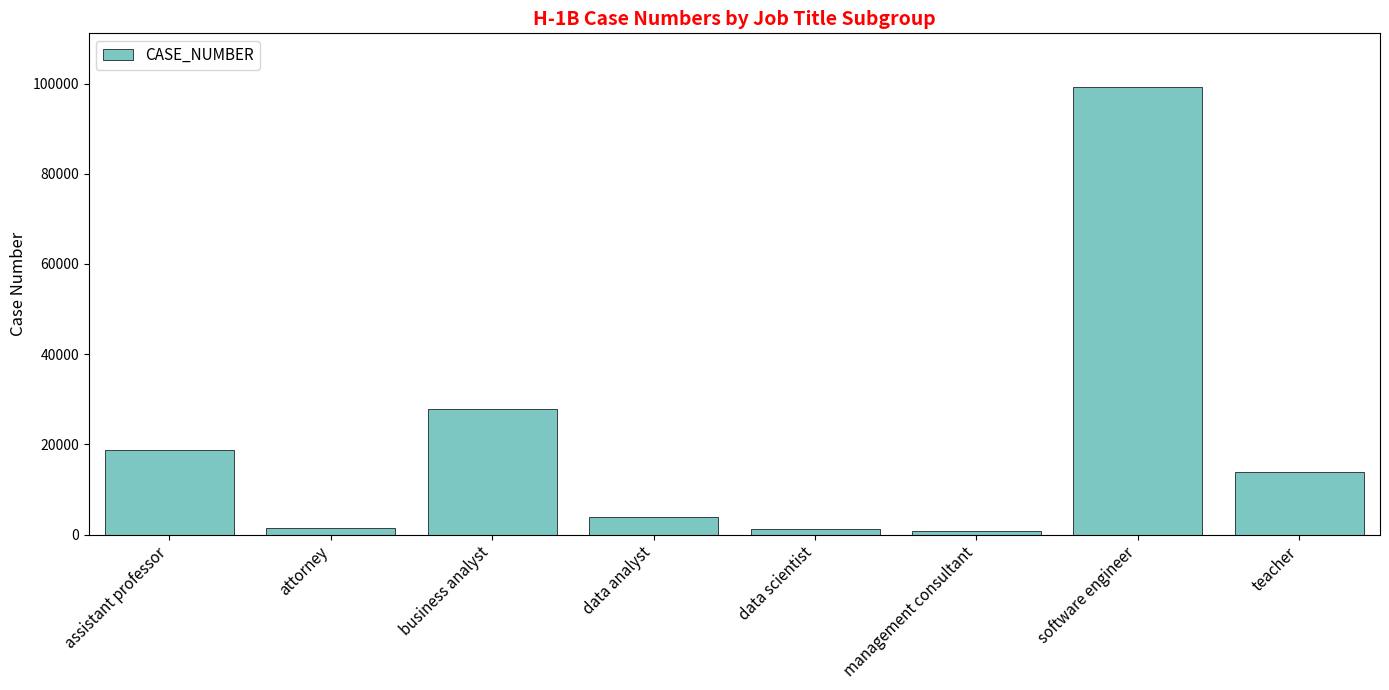

How many series are shown in this chart?

1